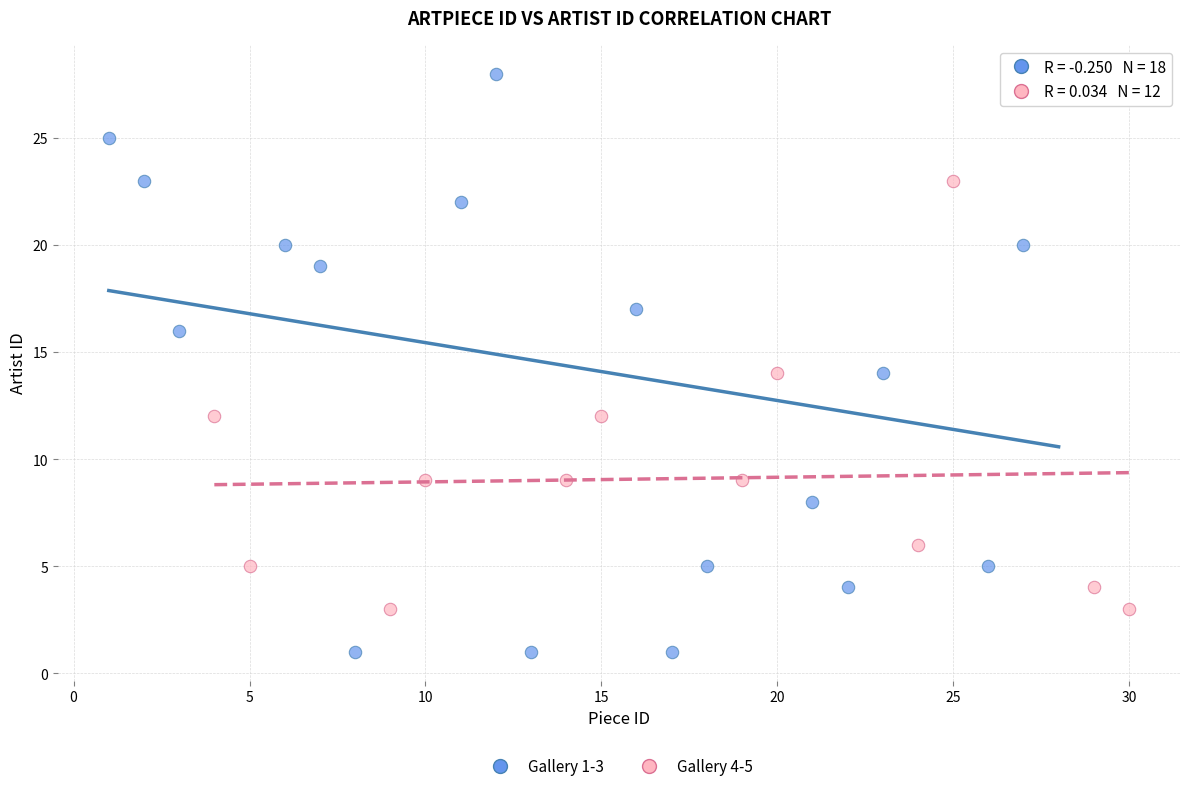

Which series has the widest spread of Y values?

Gallery 1-3